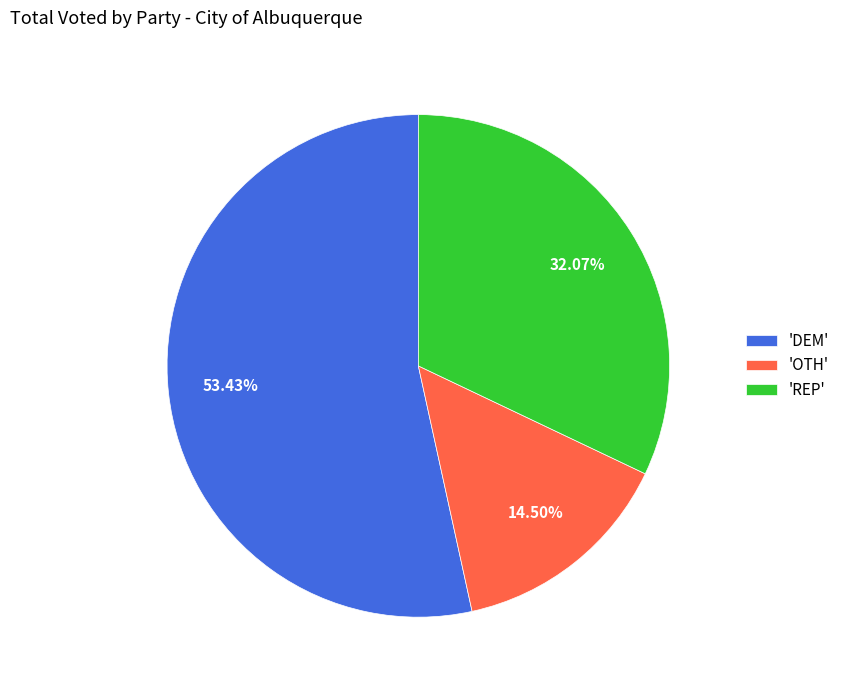

To the nearest percent, what is the average slice percentage?

33%